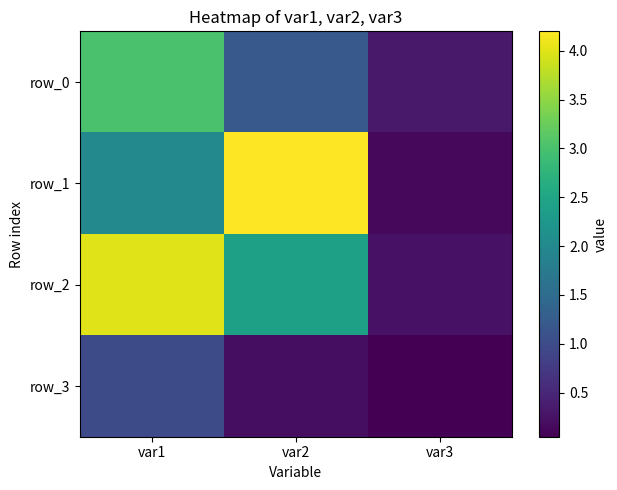

Reading left to right, transcribe all the data shown in this chart.

row_0: 3.0	1.2	0.3
row_1: 2.0	4.2	0.1
row_2: 4.0	2.4	0.2
row_3: 1.0	0.2	0.0